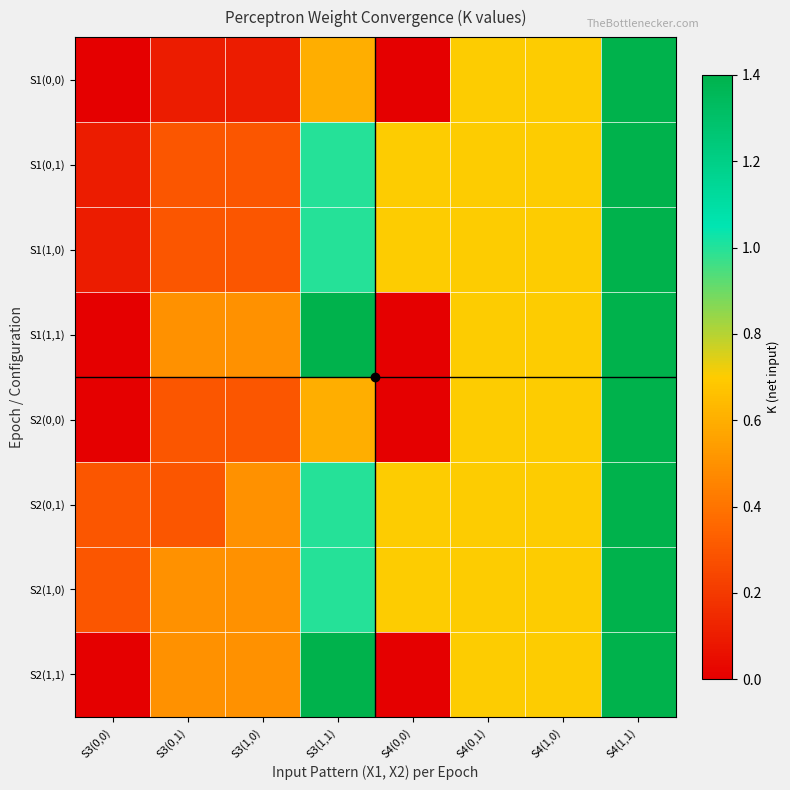

At how many categories does at least one series exceed 1?

2